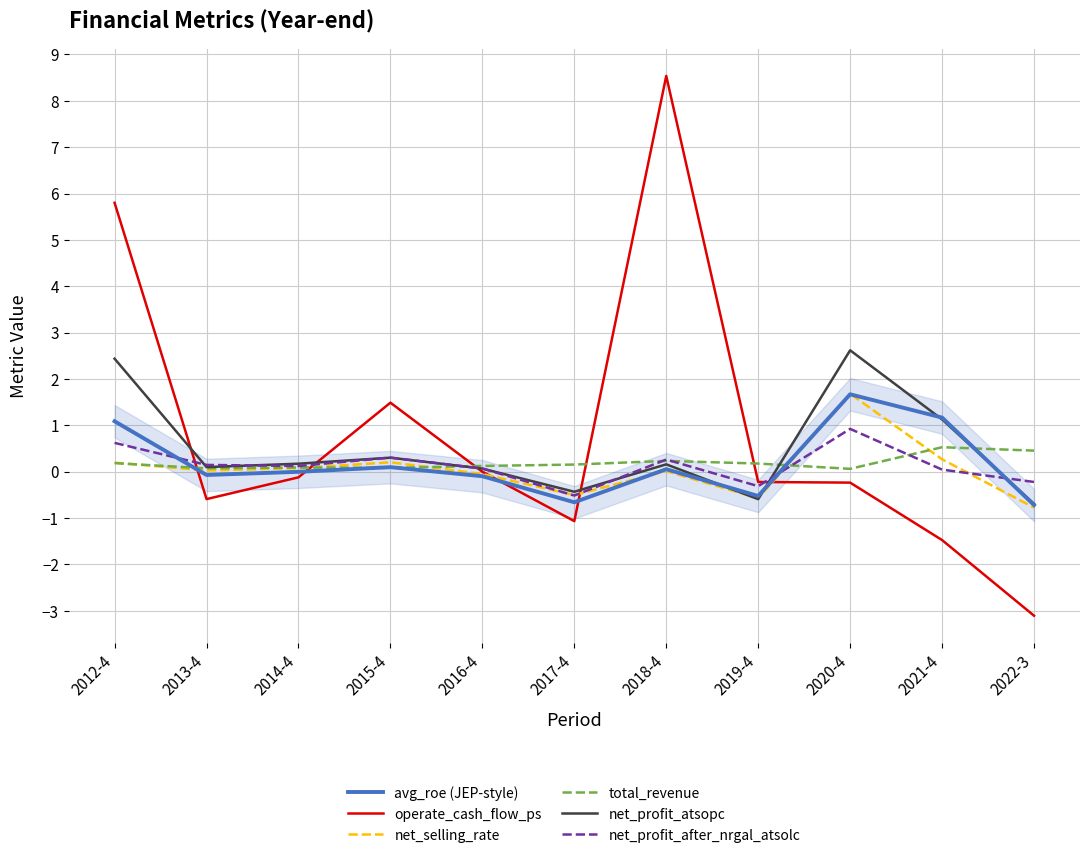

What is the smallest value displayed?

-3.1